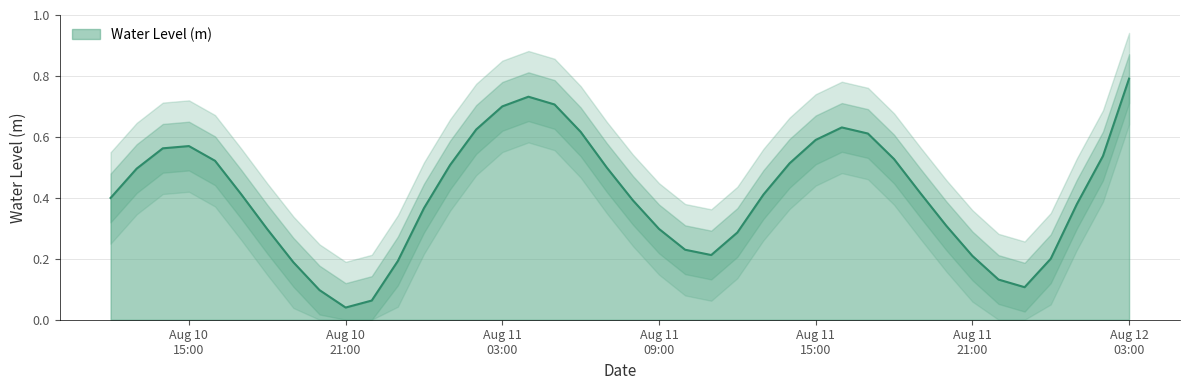

What is the sum of all values?

16.4